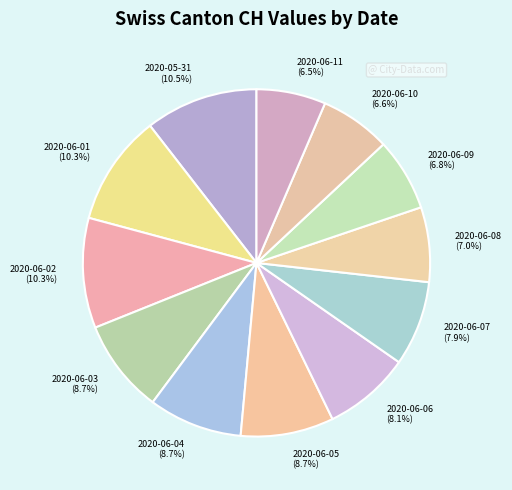

To the nearest percent, what percentage of the pie is 2020-06-10?

7%